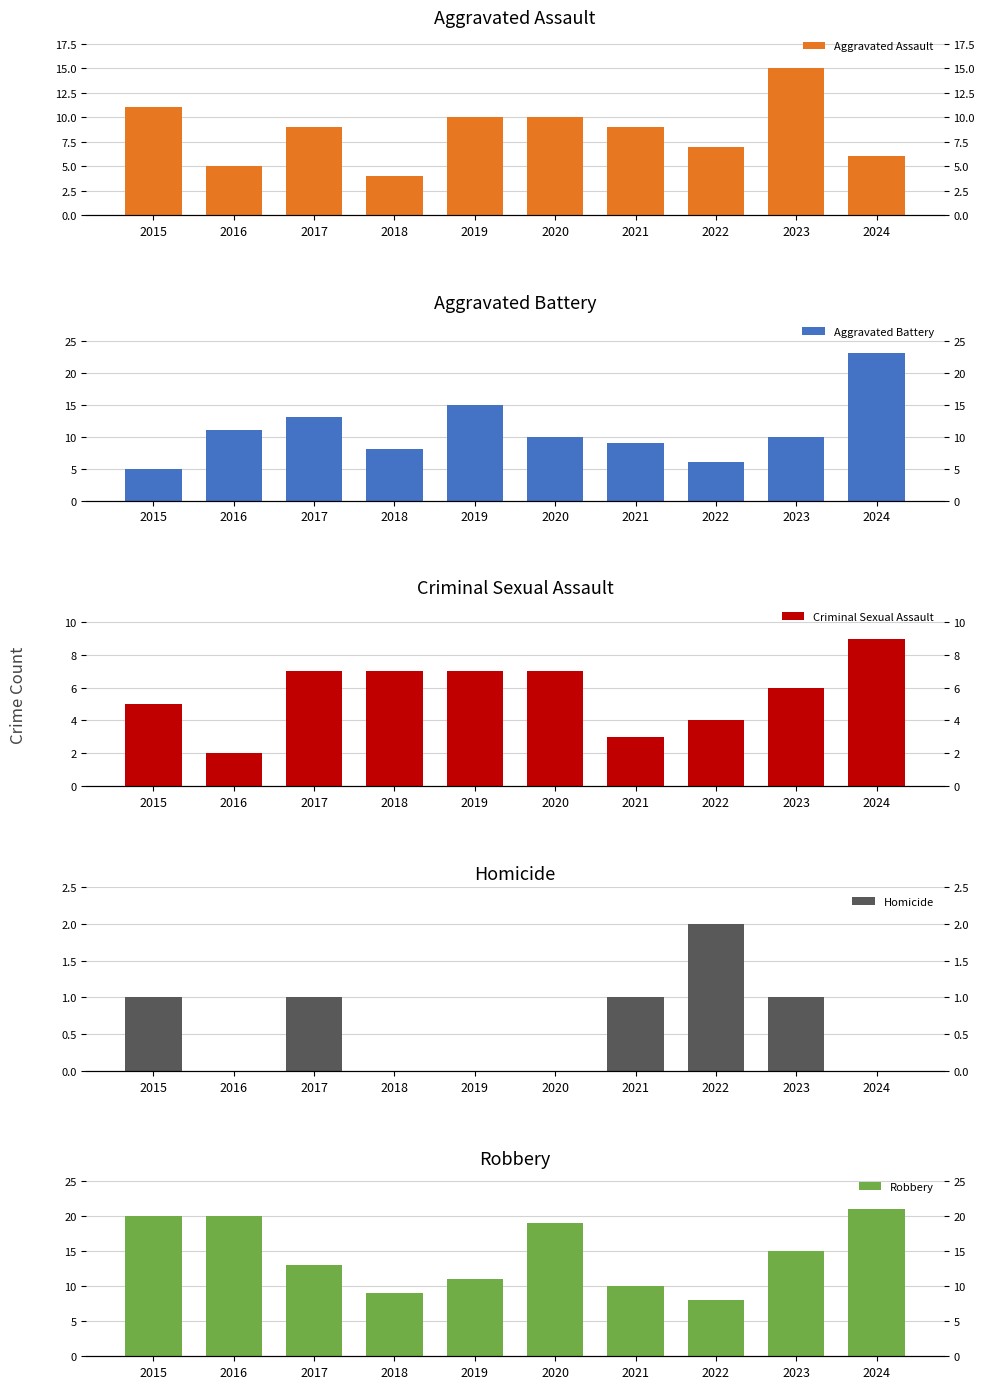

What is the difference between the maximum and second lowest values in the Criminal Sexual Assault series?

6